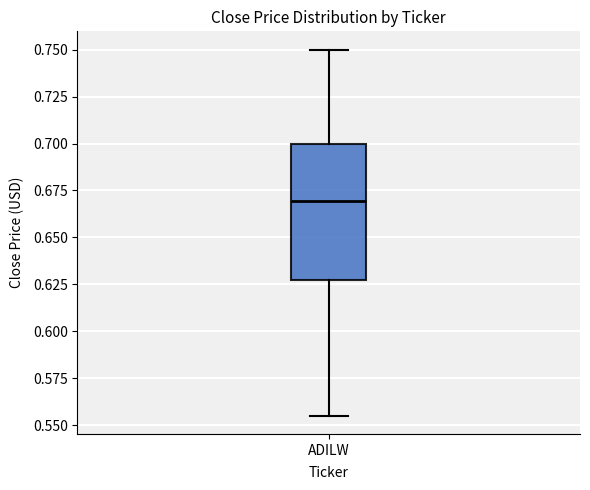

Transcribe this box plot: give where the median line is, the range the box spans, and where the two whiskers end, as read against the y-axis. The values are not printed on the chart, so give them approximately, as read against the axis.

median 0.670, box 0.625 to 0.700, whiskers 0.555 to 0.750